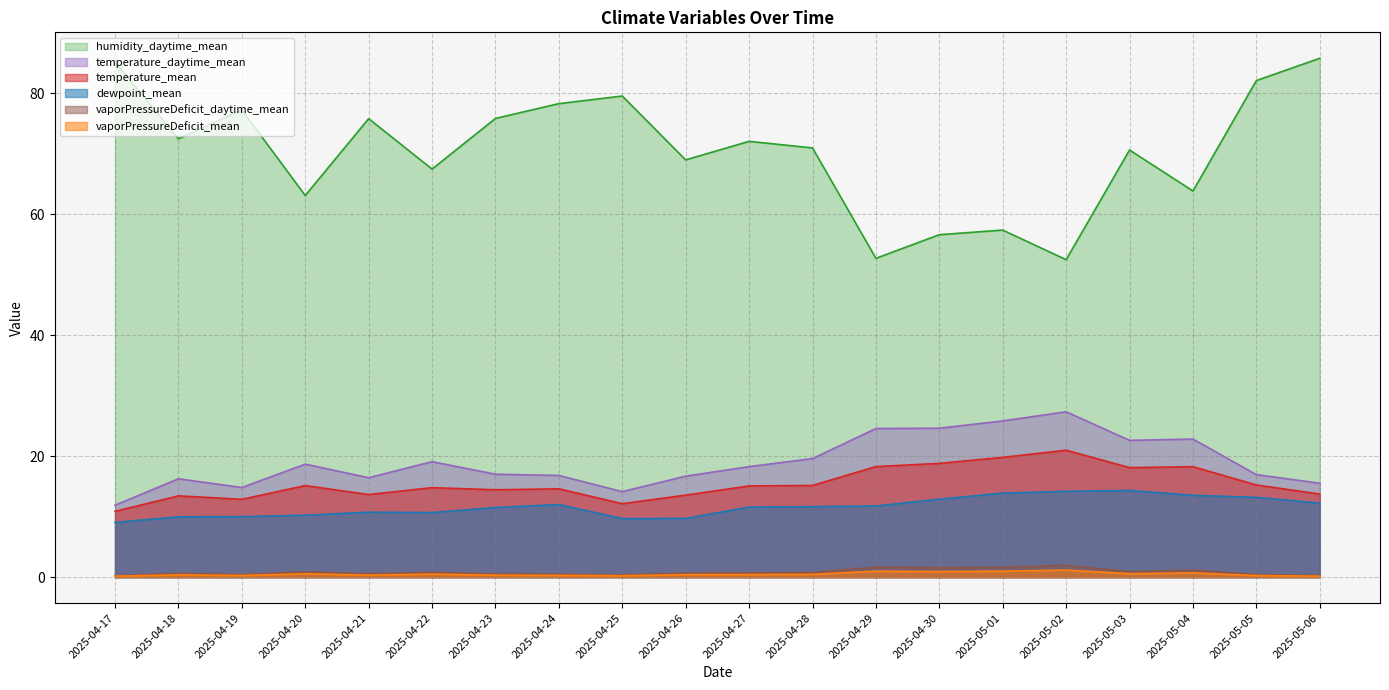

True or false: temperature_daytime_mean has a value of 26.0 at 2025-05-06.

False